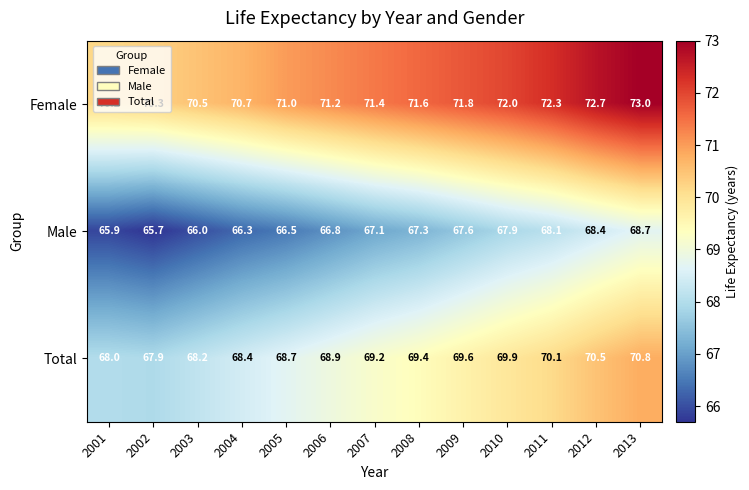

What is the spread (max minus min) of values at 2012?

4.3